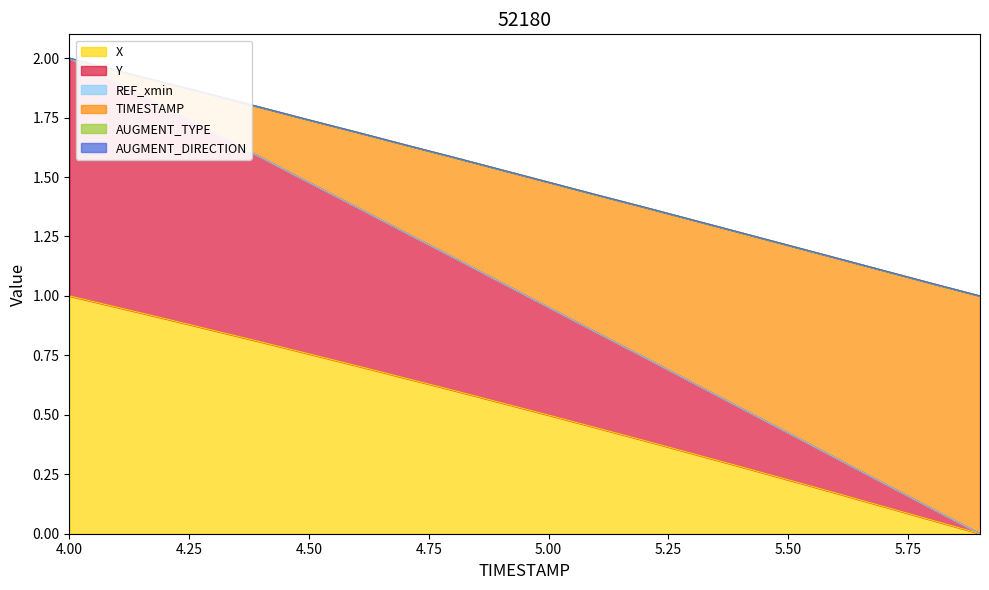

Between 5.7 and 5.8, which series saw the biggest shift?

Y